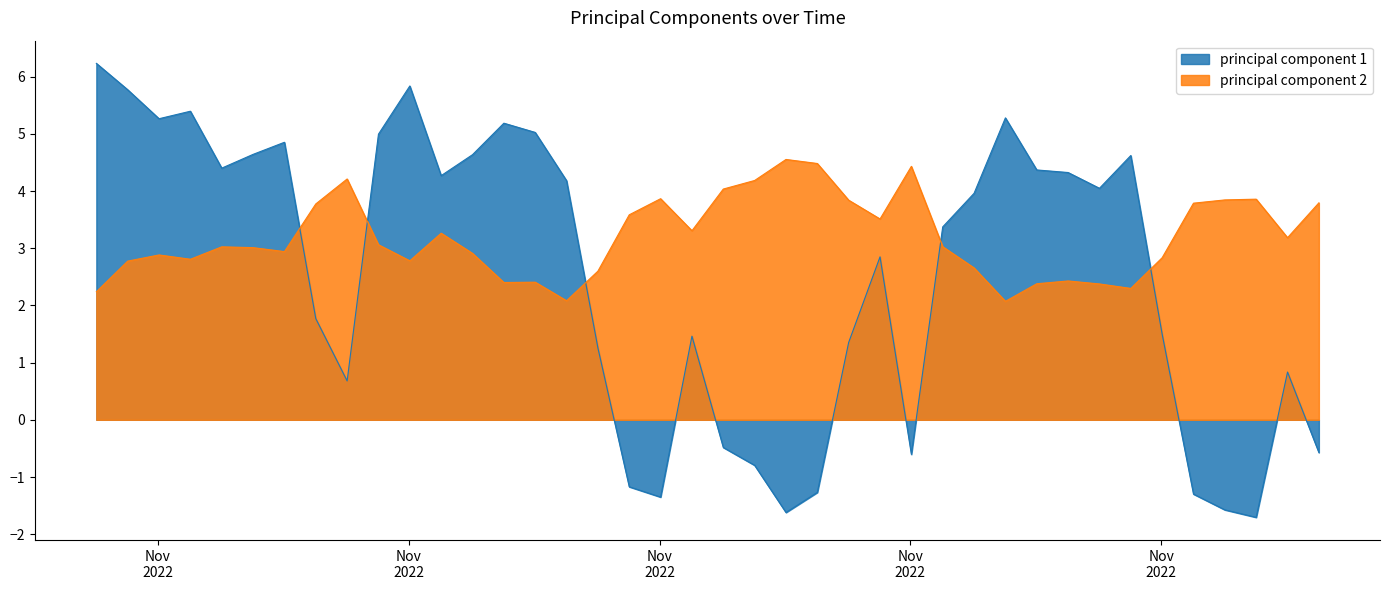

What is the approximate value of principal component 2 at 2022/11/04 21:31:00?

2.1